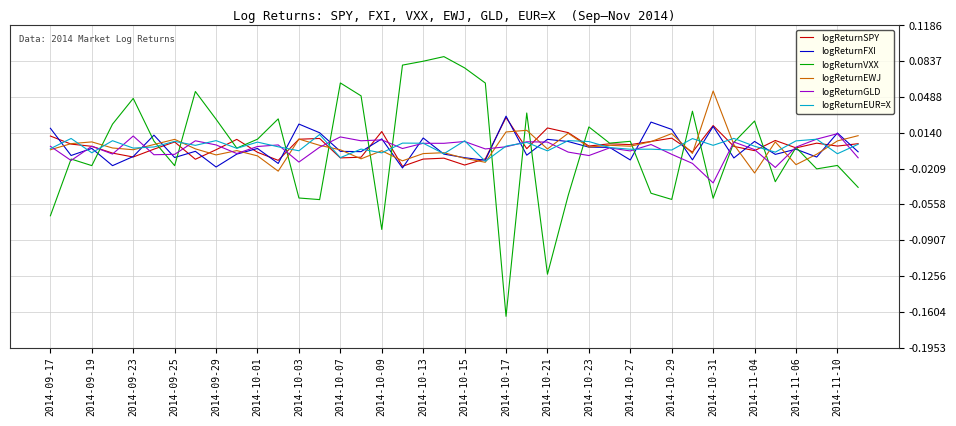

Which series has the widest spread of values?

logReturnVXX